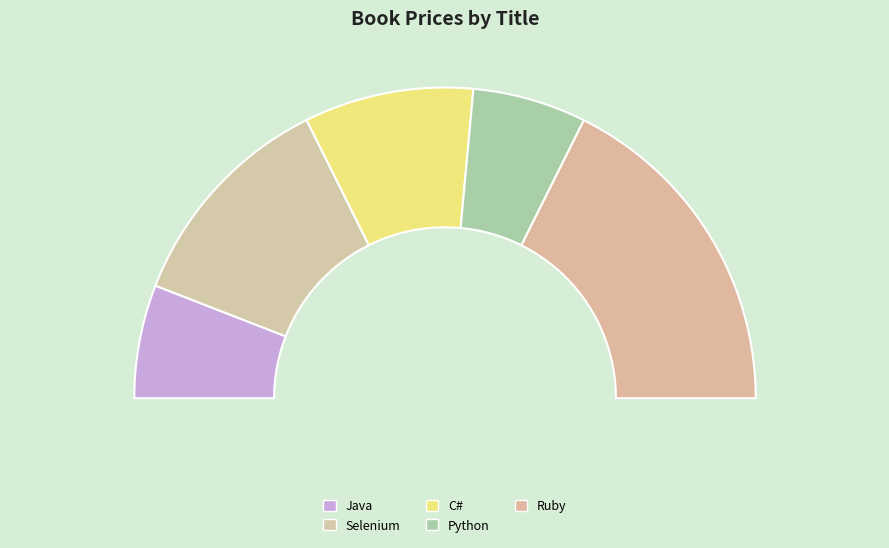

Combined, what portion of the pie is Java and Ruby?

47.1%